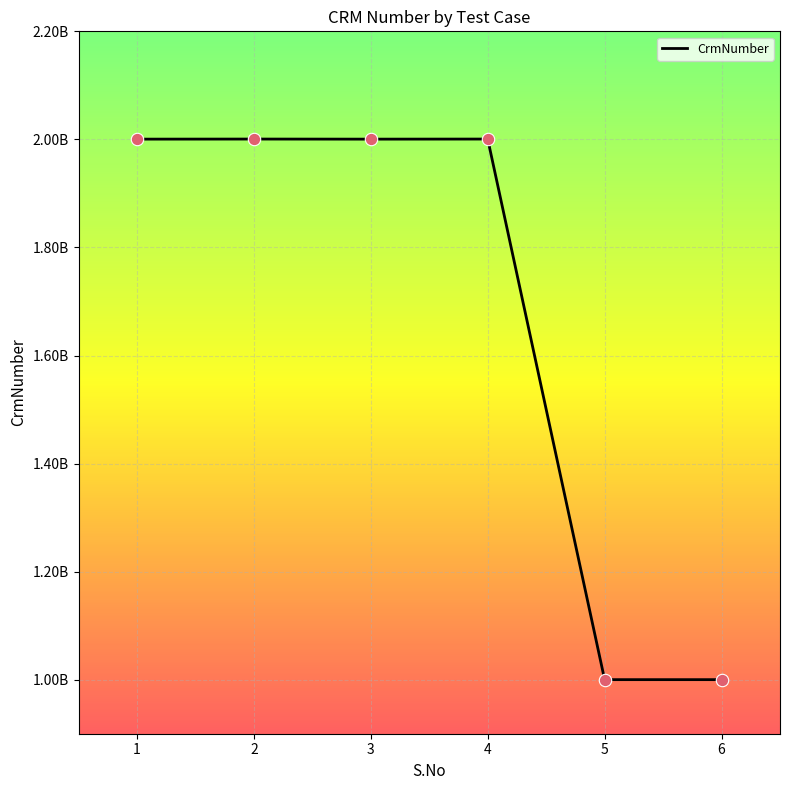

What is the ratio of the value at 3 to the value at 2?

1.0